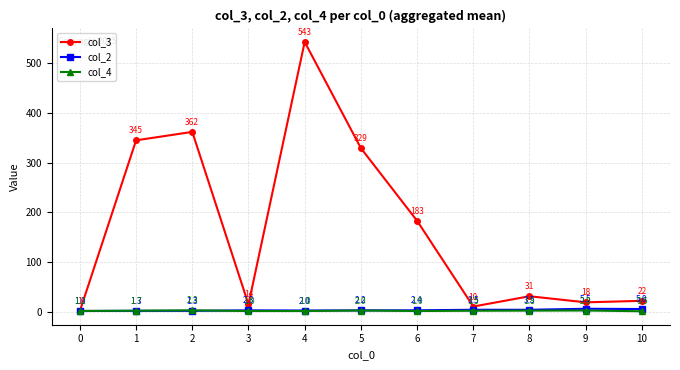

What is the highest value of the col_2 series?

5.5